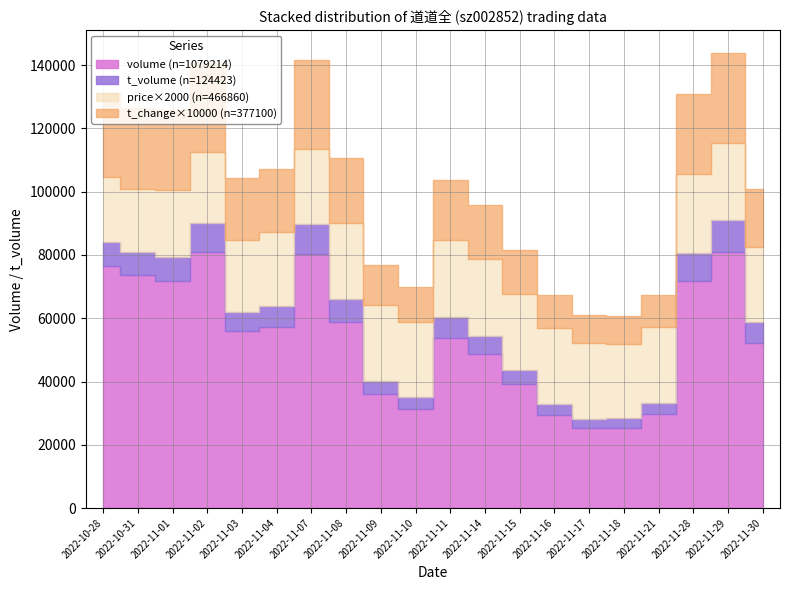

Is the value of price at 2022-11-03 greater than the value of t_change at 2022-11-15?

Yes